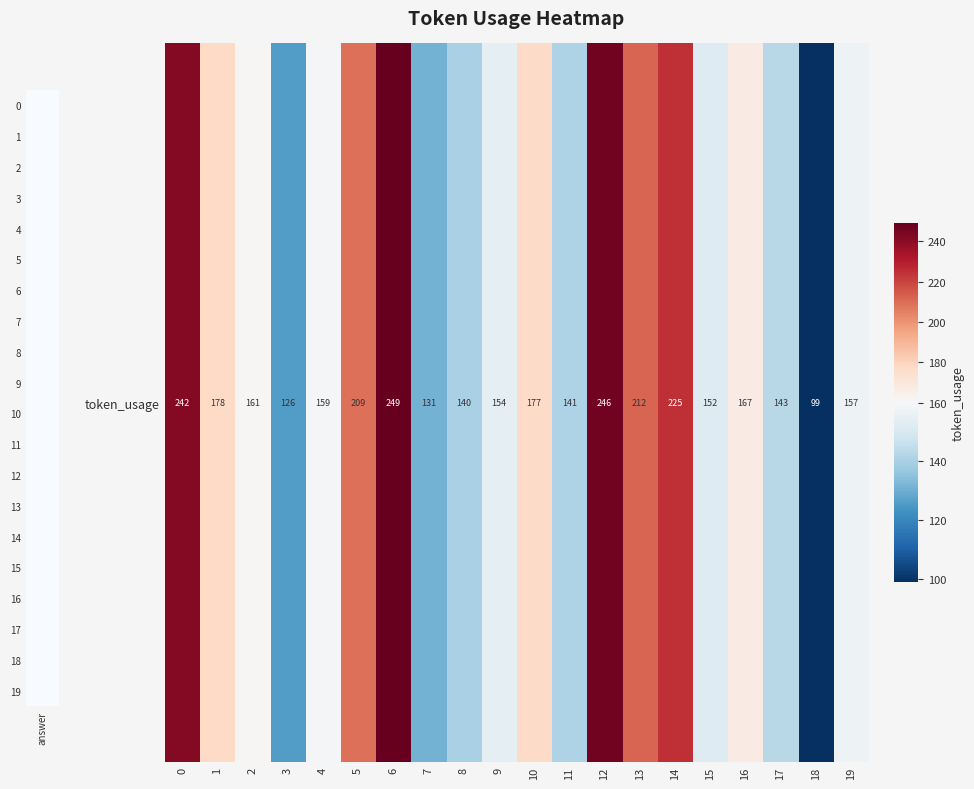

What is the sum of the values at 8 and 17?

283